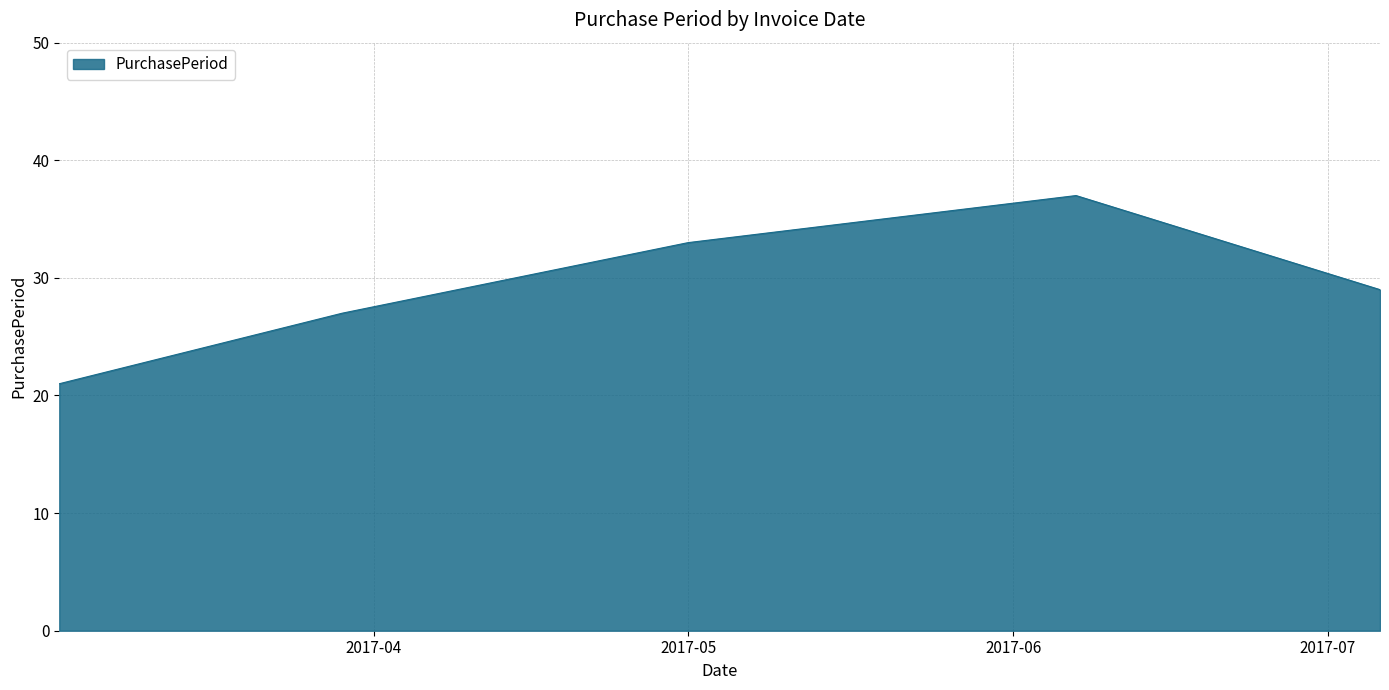

What is the maximum value shown in the chart?

37